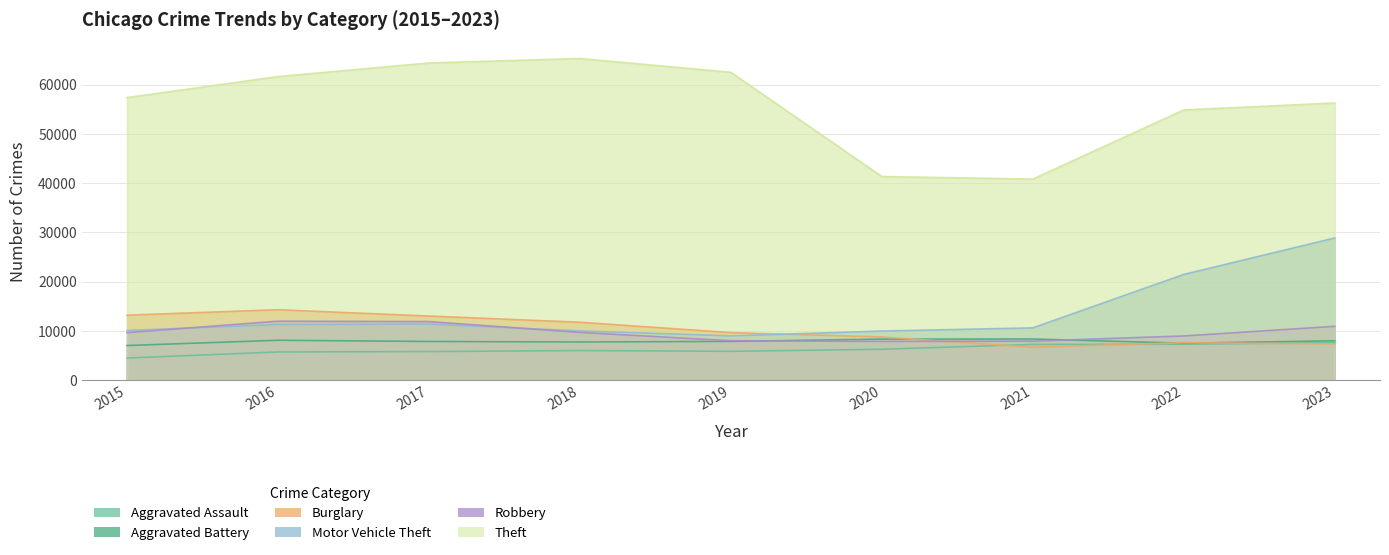

True or false: Aggravated Assault has a value of 10652 at 2023.

False